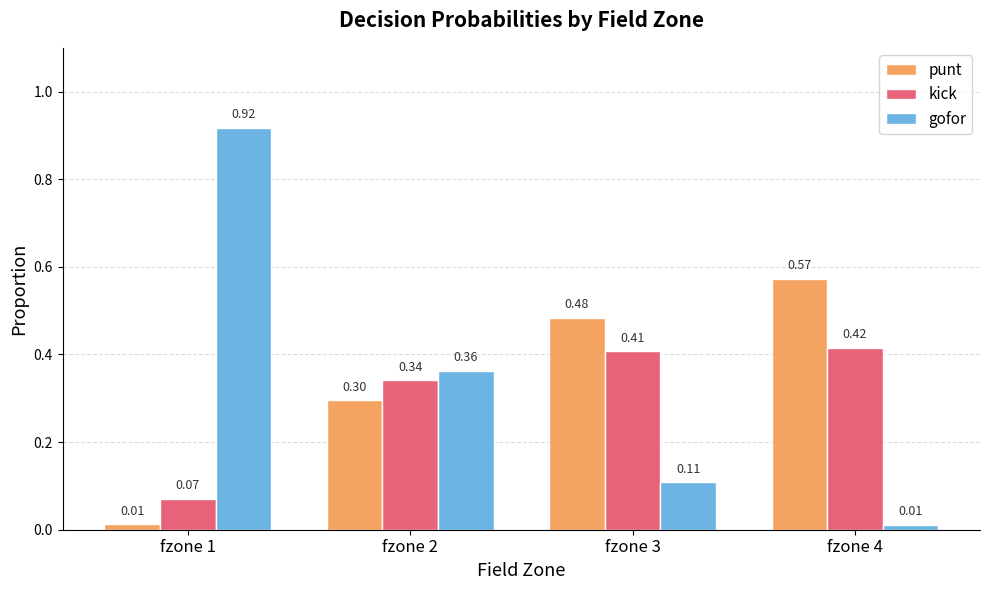

How many data points does each series have?

4